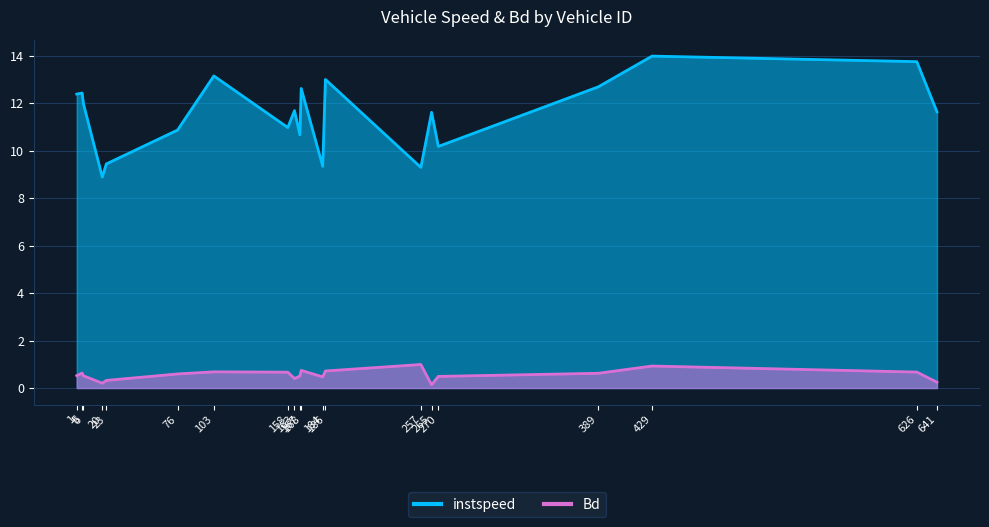

What is the label of the 2nd point from the left?

5.0